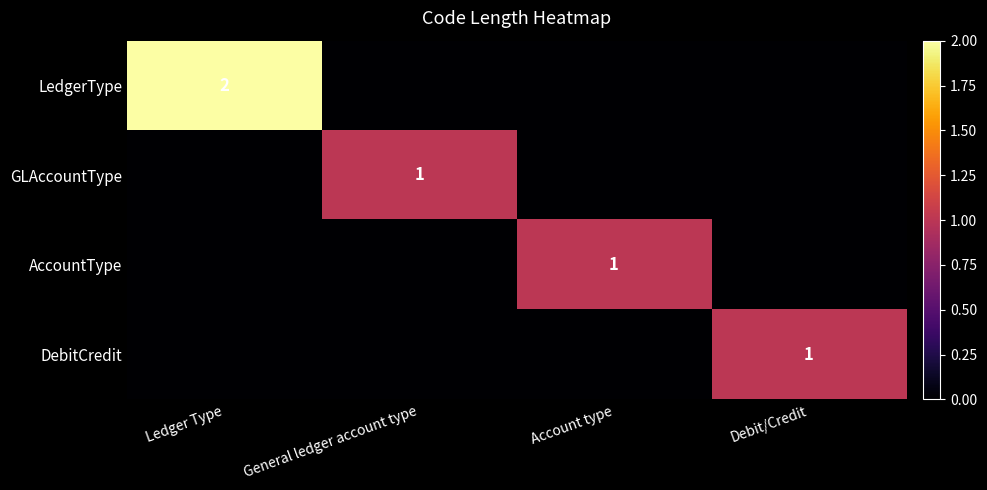

The LedgerType series shows 3 at Ledger Type. True or false?

False